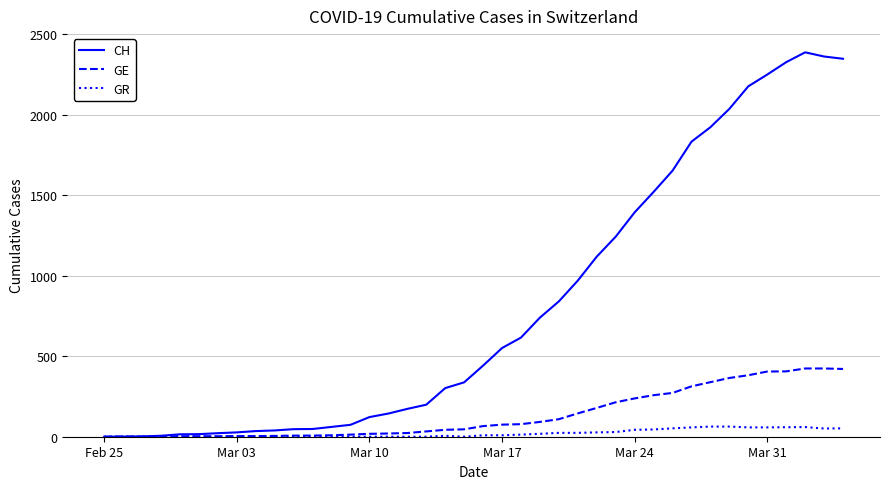

Which series has the largest range (max minus min)?

CH